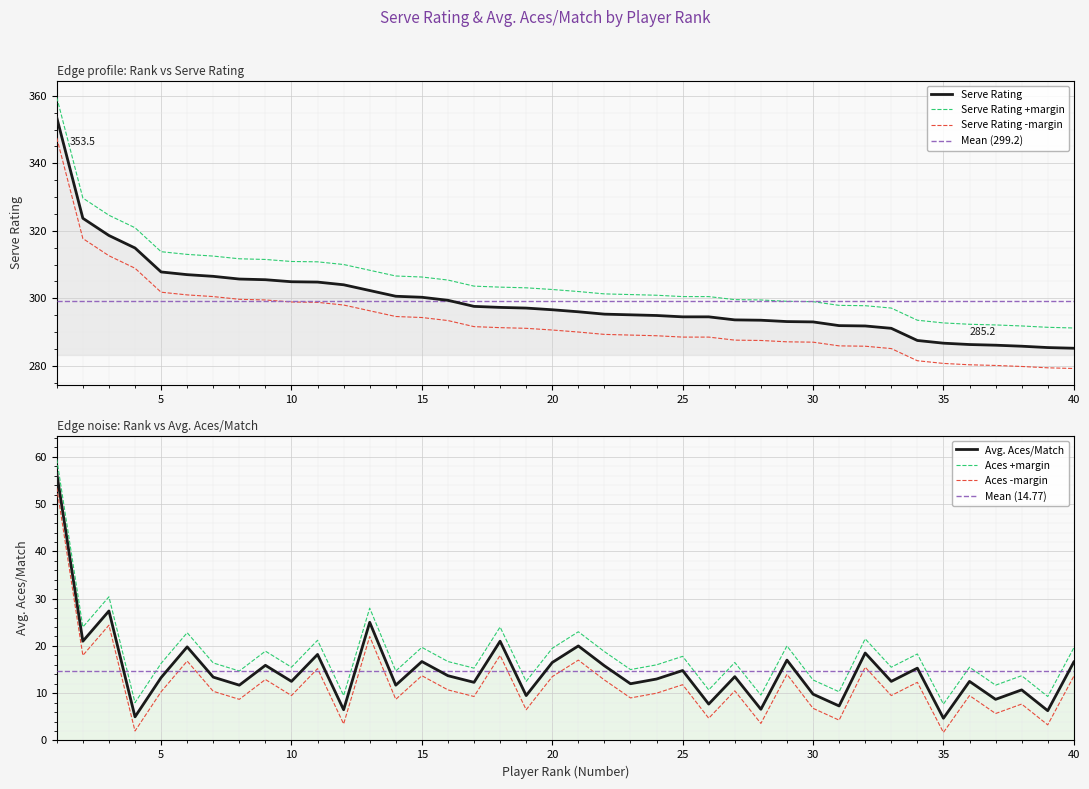

Count the number of categories in the chart.

40